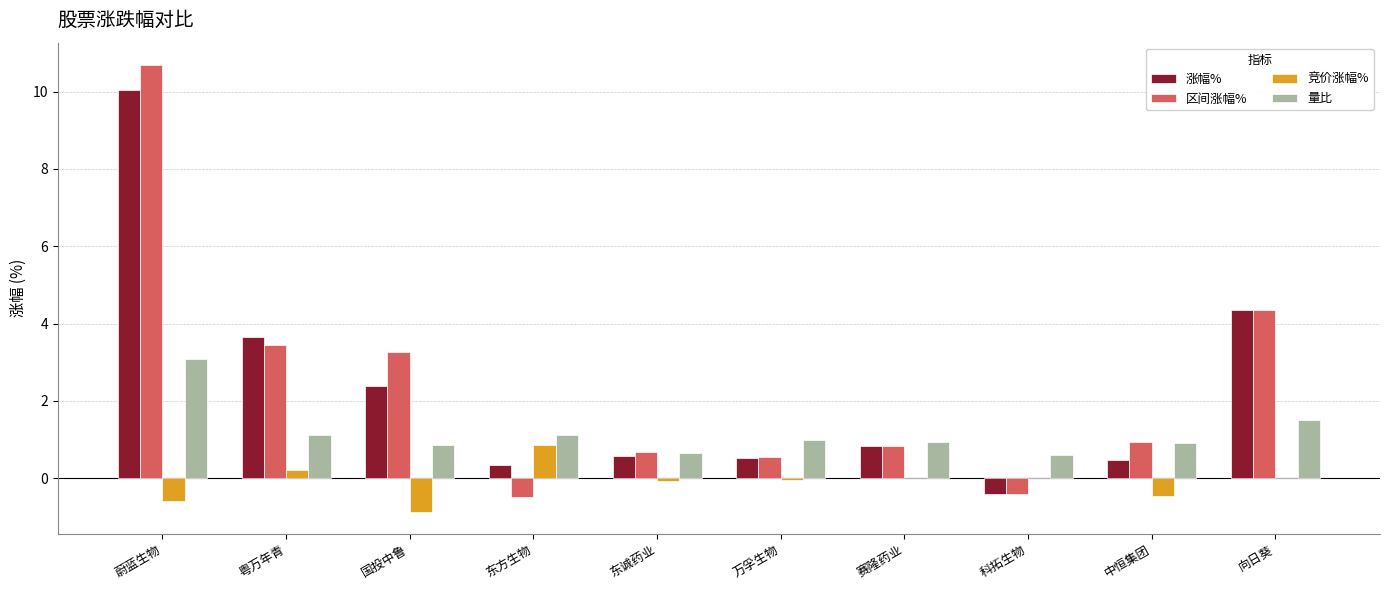

The value of 量比 at 东方生物 is 0.6. True or false?

False